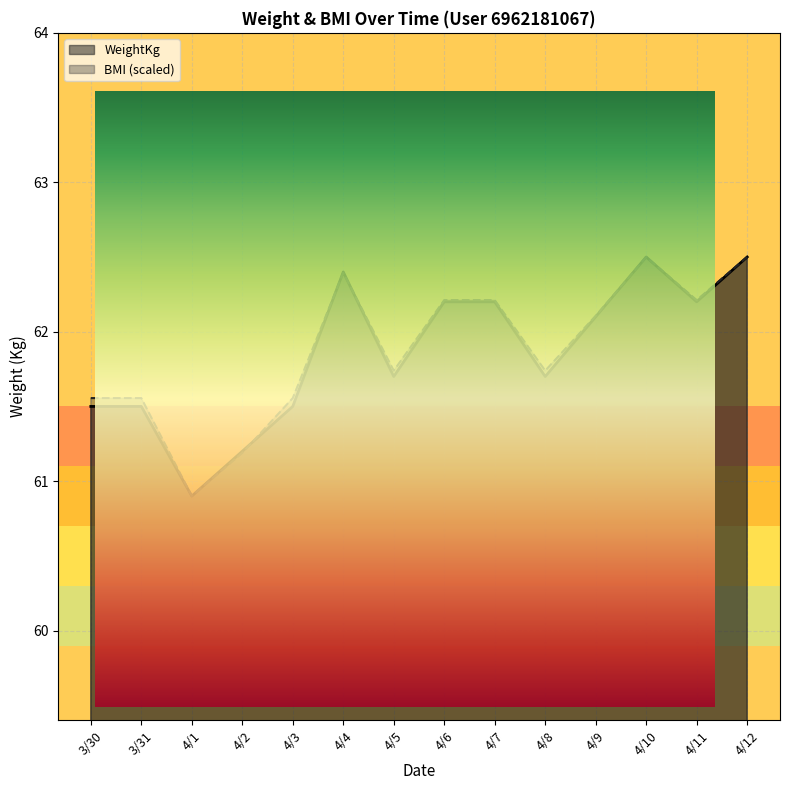

At which category does WeightKg reach its first local valley?

4/1